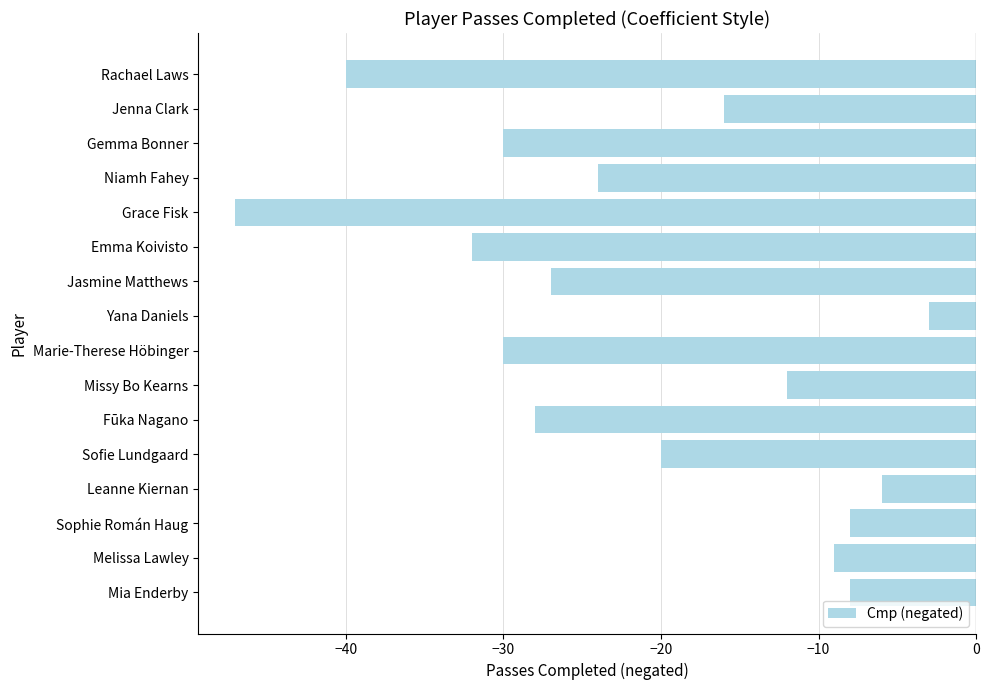

How many series are shown in this chart?

1